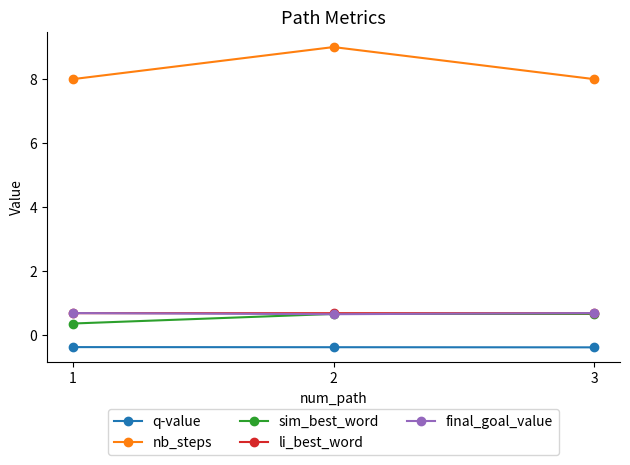

What is the value of the q-value point at the 2nd from the left?

-0.4